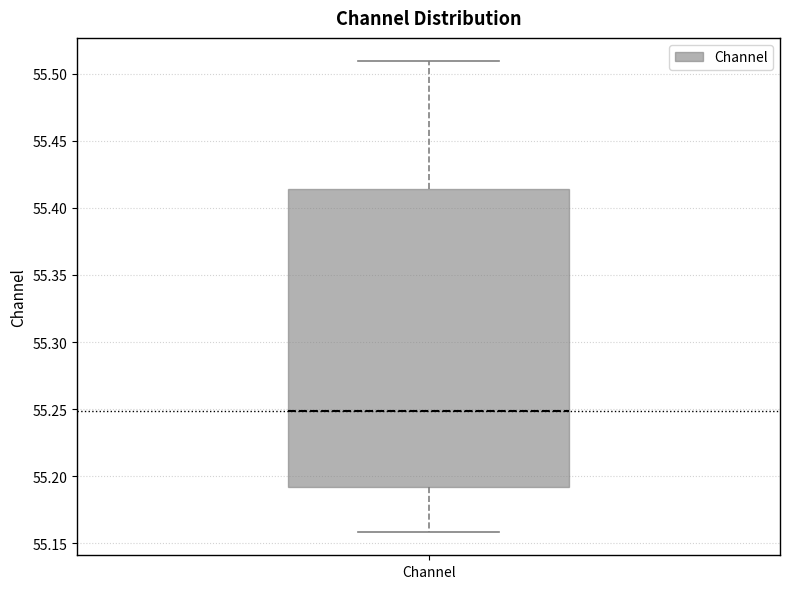

Where is the upper edge of the box for Channel on the y-axis? The values are not printed on the chart, so give them approximately, as read against the axis.

55.415